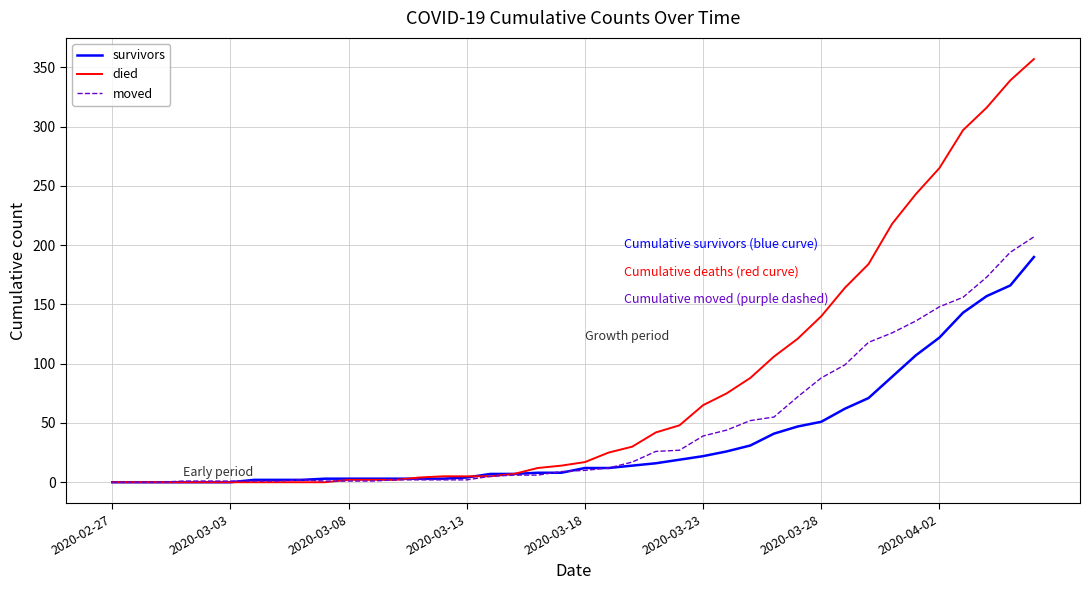

Rank the series by their maximum value, from highest to lowest.

died, moved, survivors